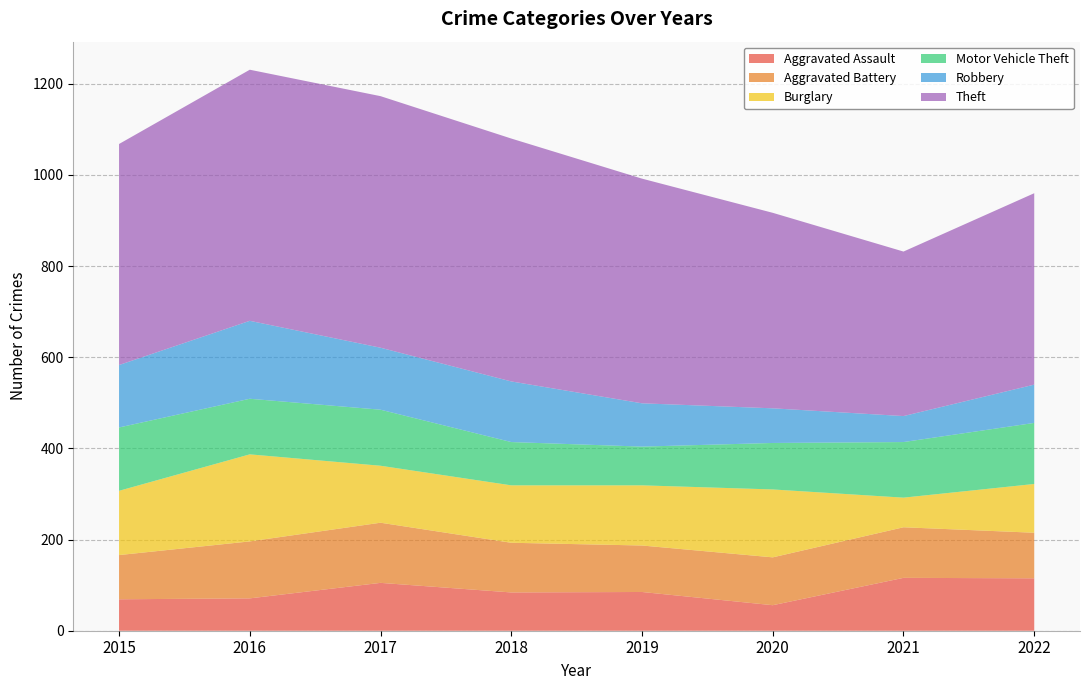

Reading left to right, transcribe all the data shown in this chart.

Aggravated Assault: 69	71	105	84	85	56	116	115
Aggravated Battery: 97	125	132	109	102	105	111	100
Burglary: 141	191	125	126	132	149	65	107
Motor Vehicle Theft: 139	122	123	95	85	102	122	134
Robbery: 137	171	136	133	95	76	57	84
Theft: 485	551	552	533	493	429	361	420